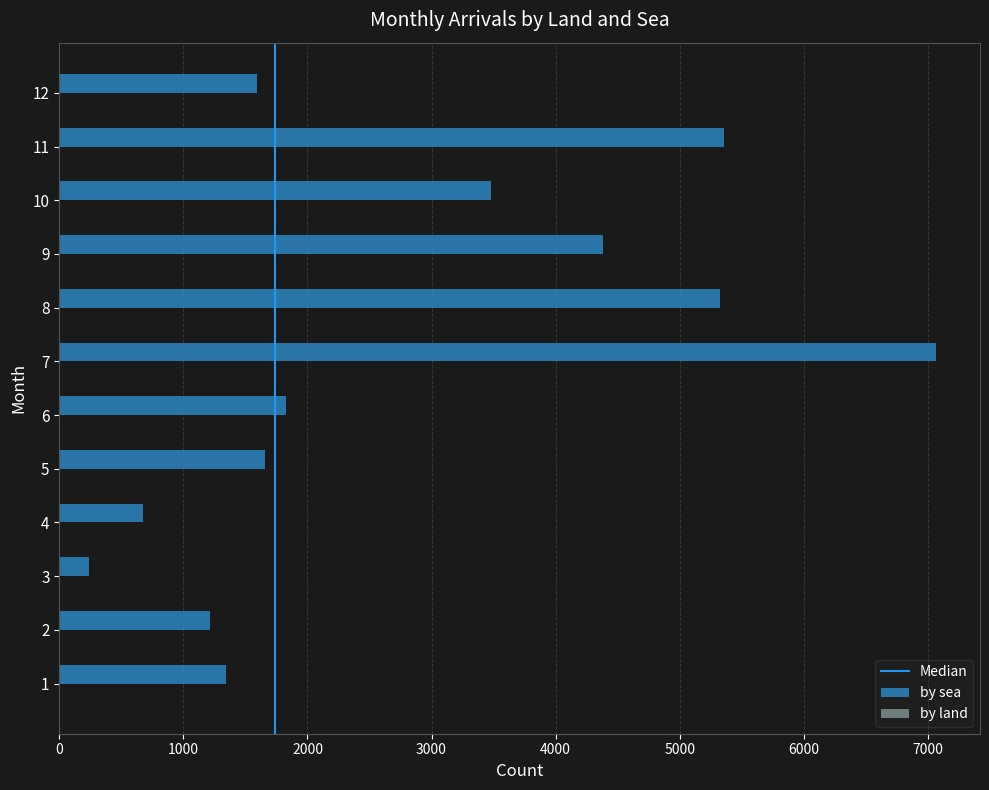

Is it true that the value at 10 is 3477?

True